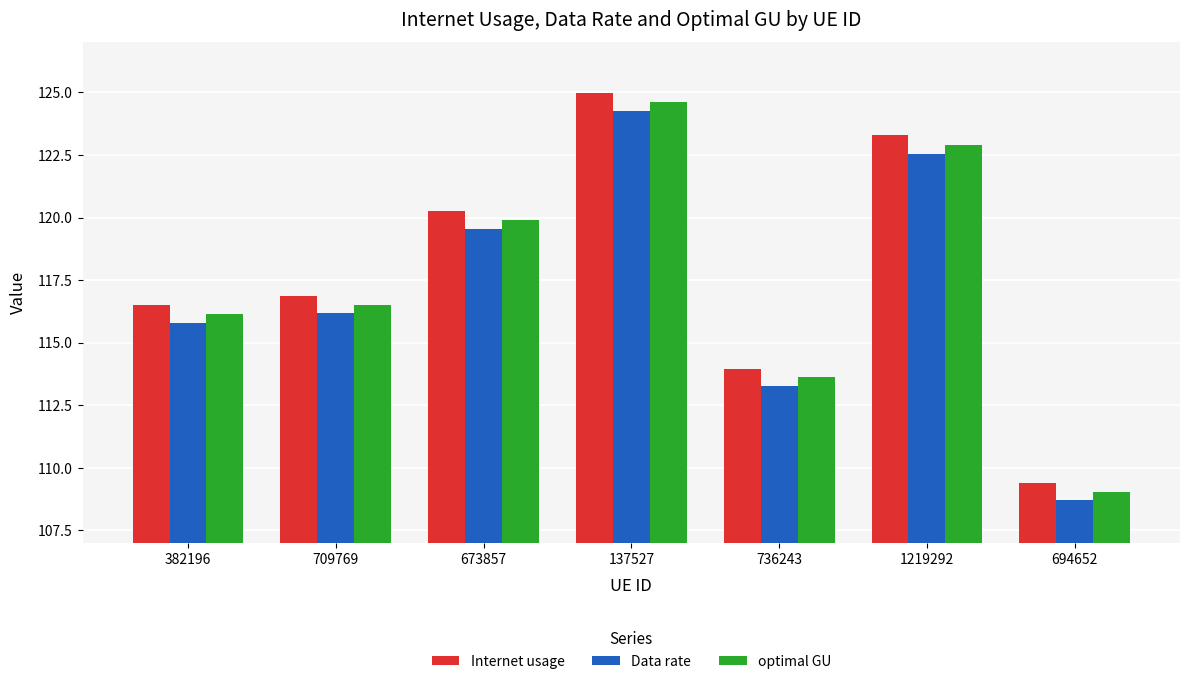

How many categories are shown in the chart?

7